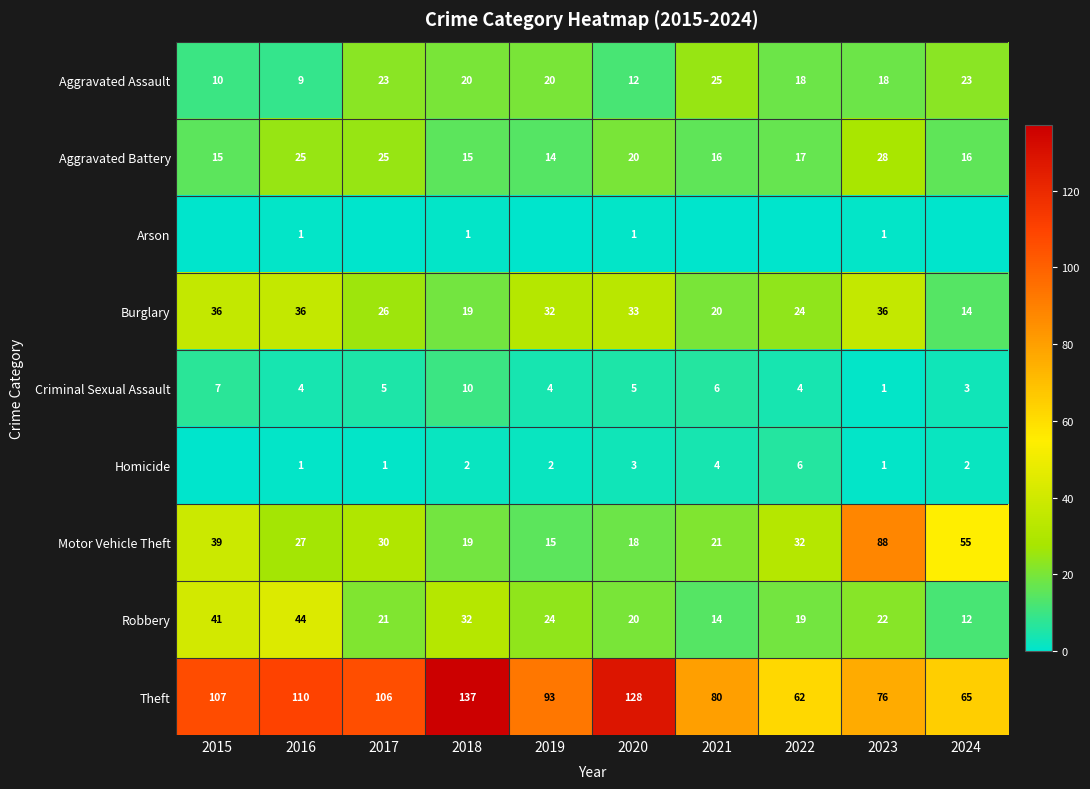

True or false: Homicide has a value of 3 at 2021.

False